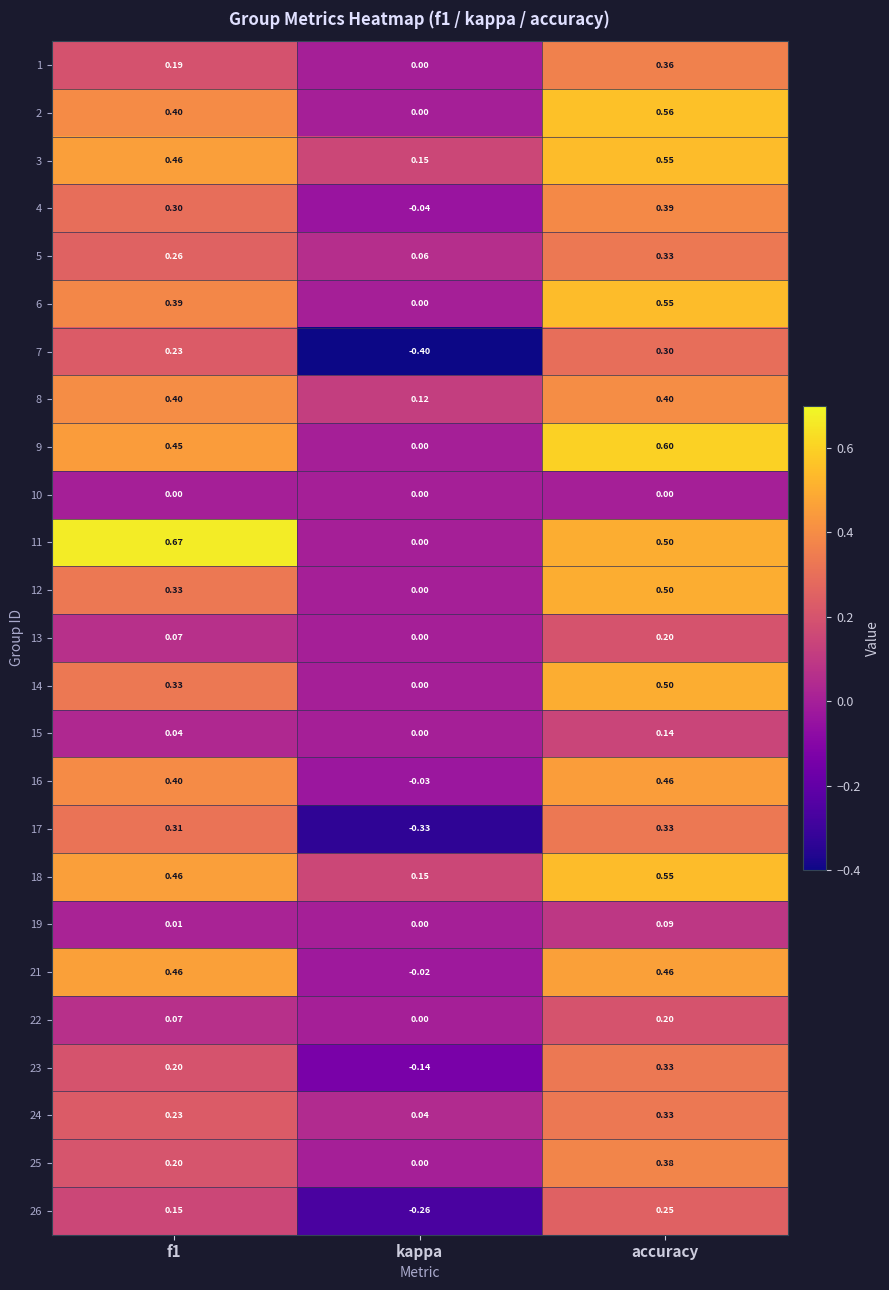

At which category is the sum across all series the highest?

accuracy